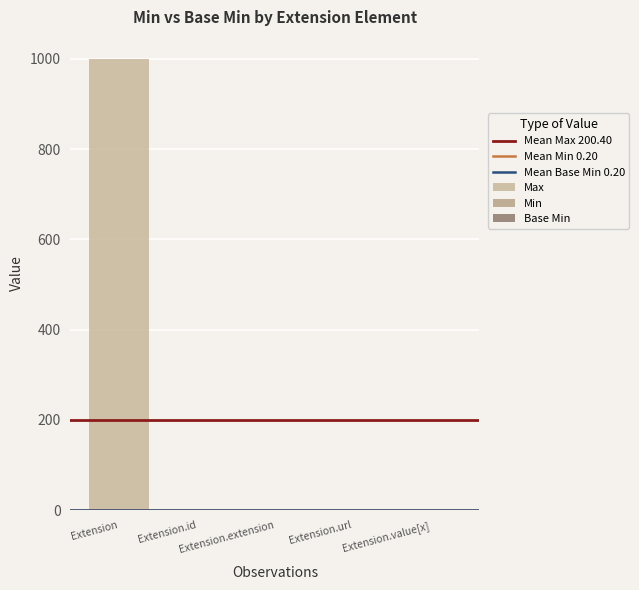

Which series has the widest spread of values?

Max